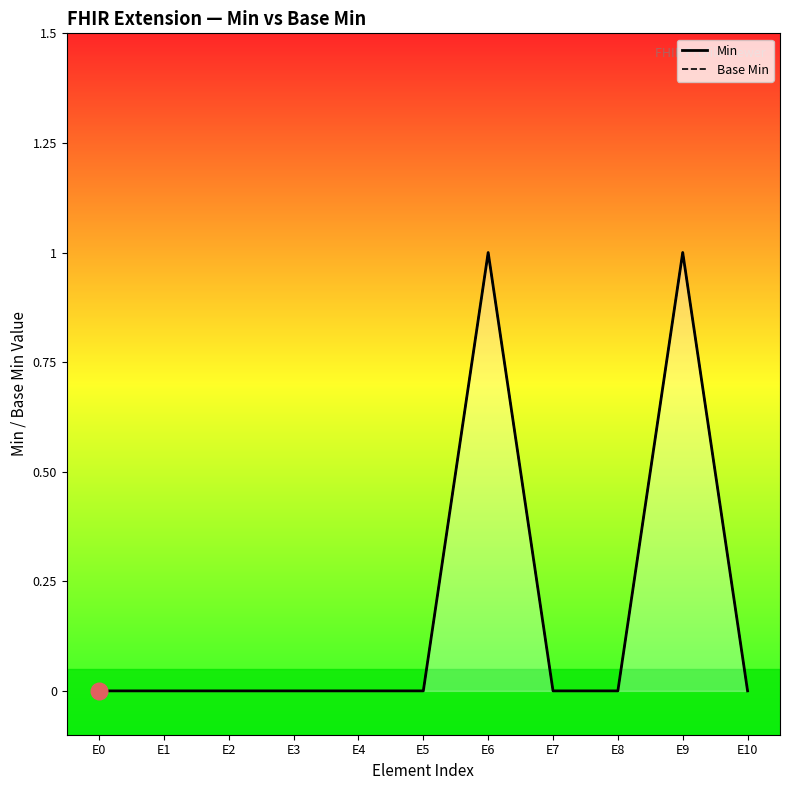

Reading right to left, list all the values displayed in this chart.

Min: E10=0	E9=1	E8=0	E7=0	E6=1	E5=0	E4=0	E3=0	E2=0	E1=0	E0=0
Base Min: E10=0	E9=1	E8=0	E7=0	E6=1	E5=0	E4=0	E3=0	E2=0	E1=0	E0=0